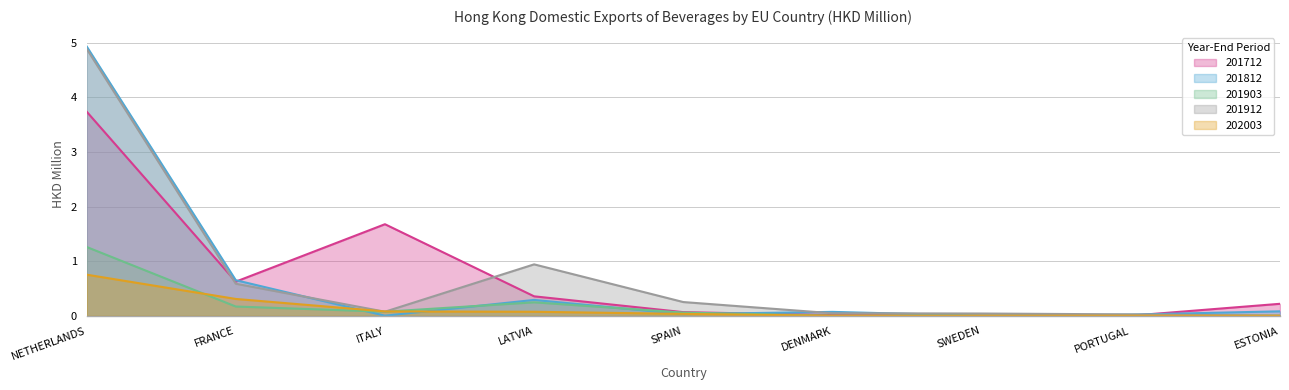

At which label is 202003 closest to 0?

DENMARK